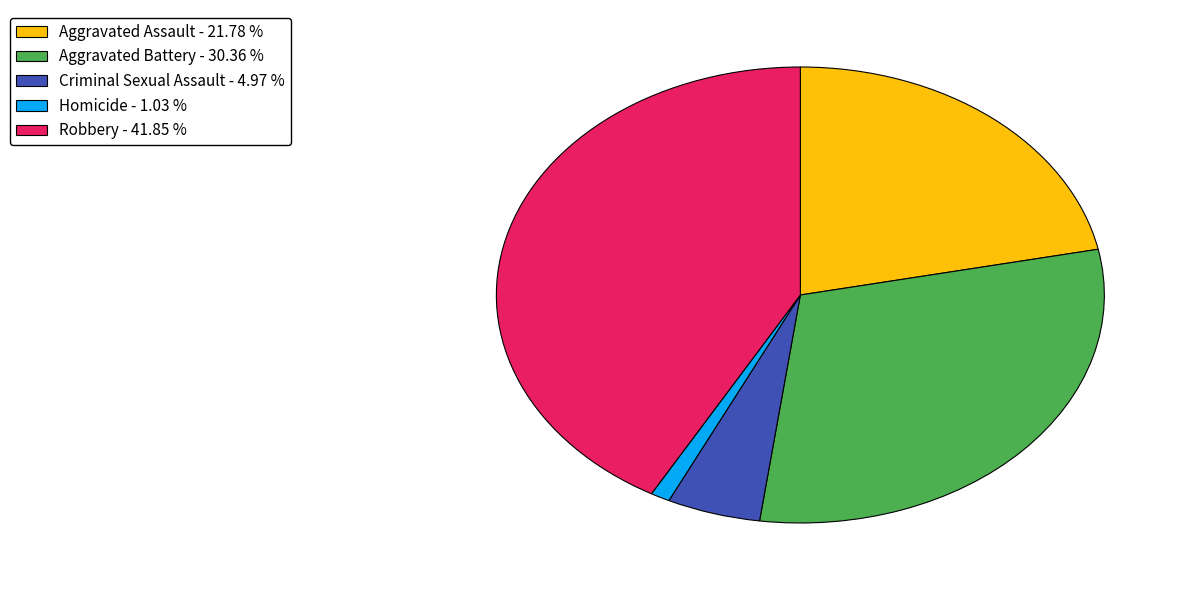

Do Robbery and Criminal Sexual Assault together represent more than half of the pie?

No